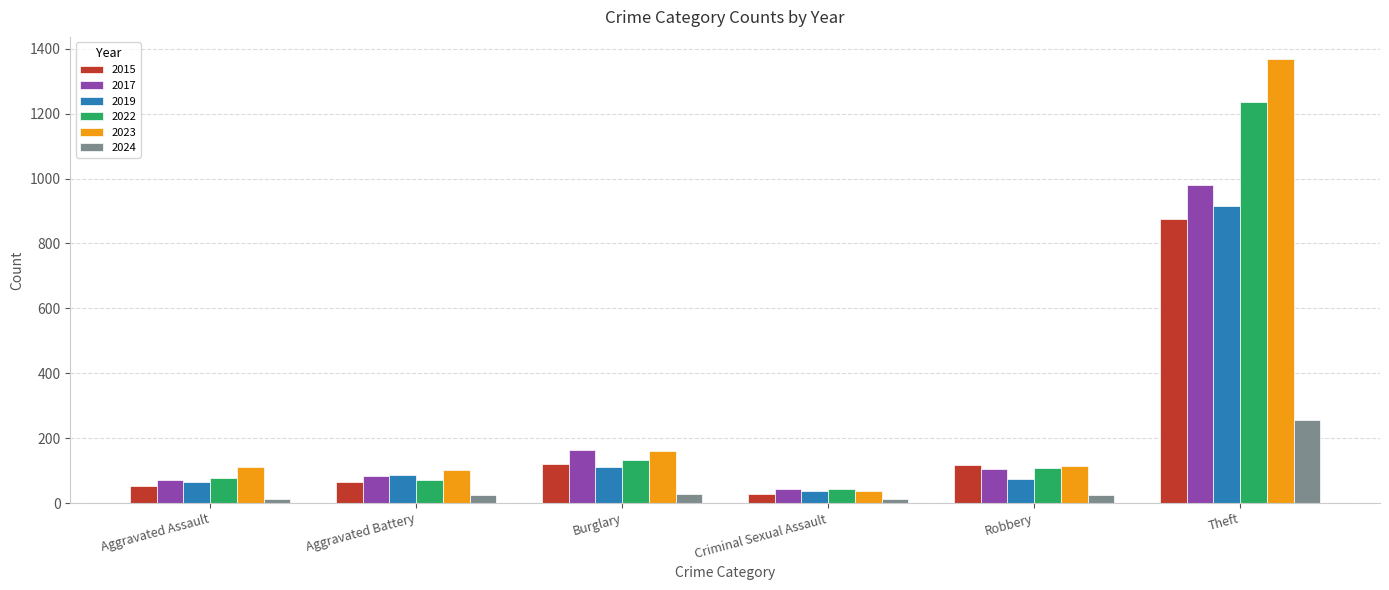

What is the average value of the 2024 series?

60